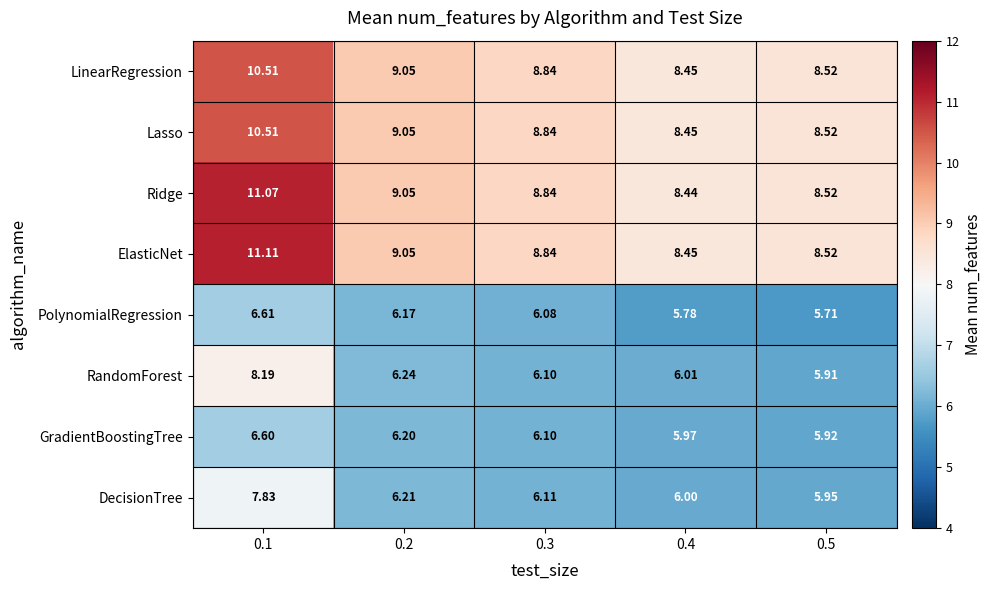

Which series changed the most between 0.1 and 0.5?

ElasticNet